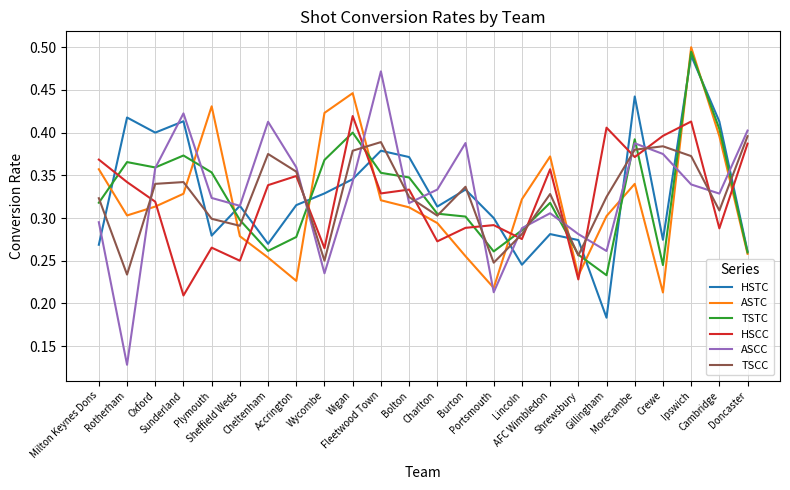

True or false: TSTC and HSCC intersect in this chart.

True